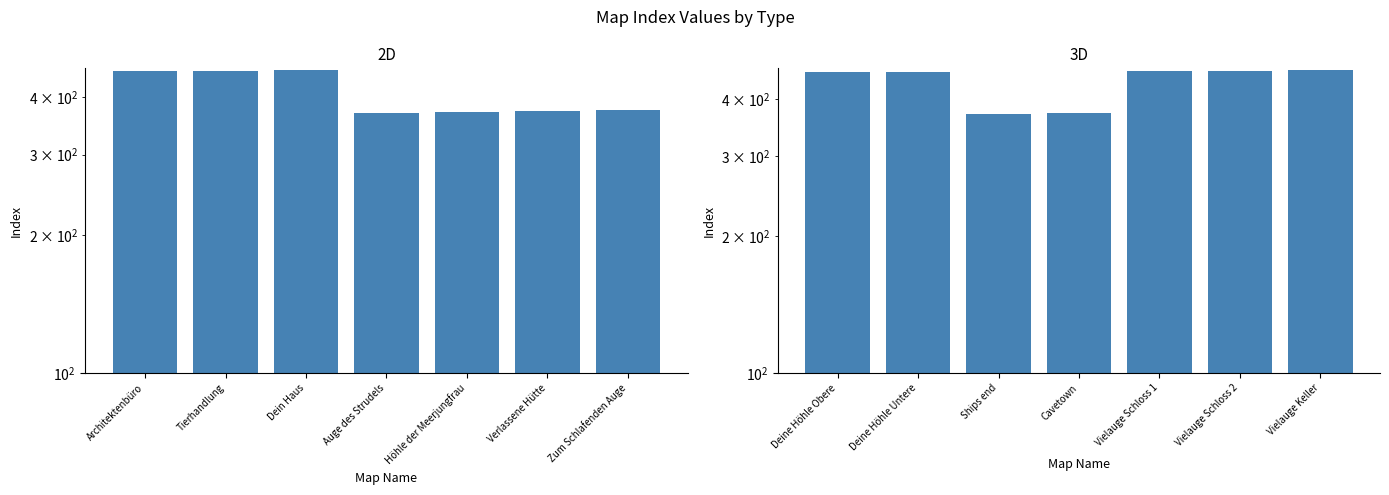

At which label does 2D first exceed 375?

Architektenbüro